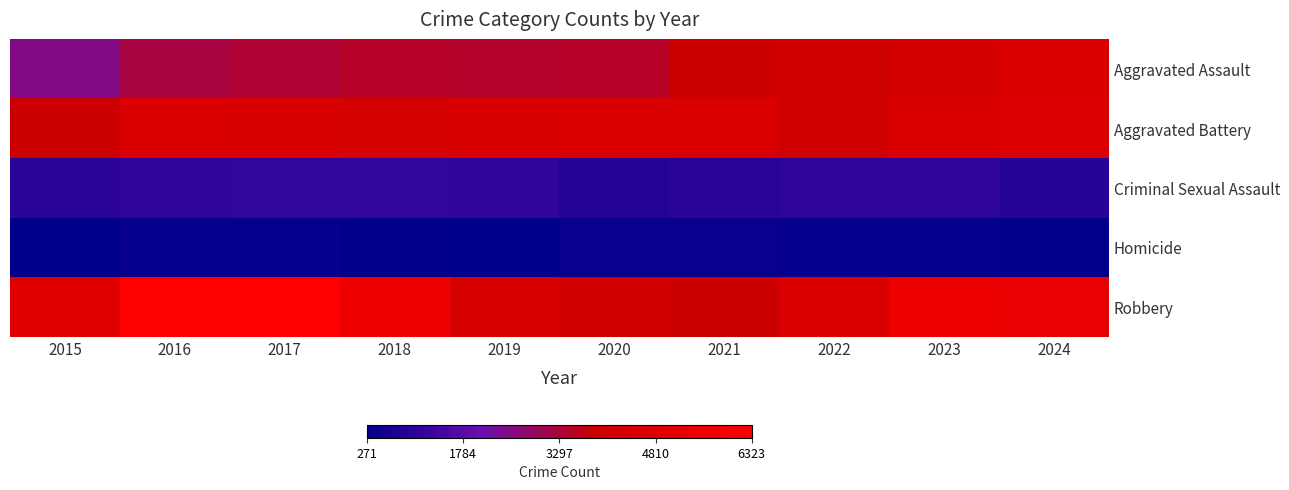

Which series changed the most between 2017 and 2020?

Robbery